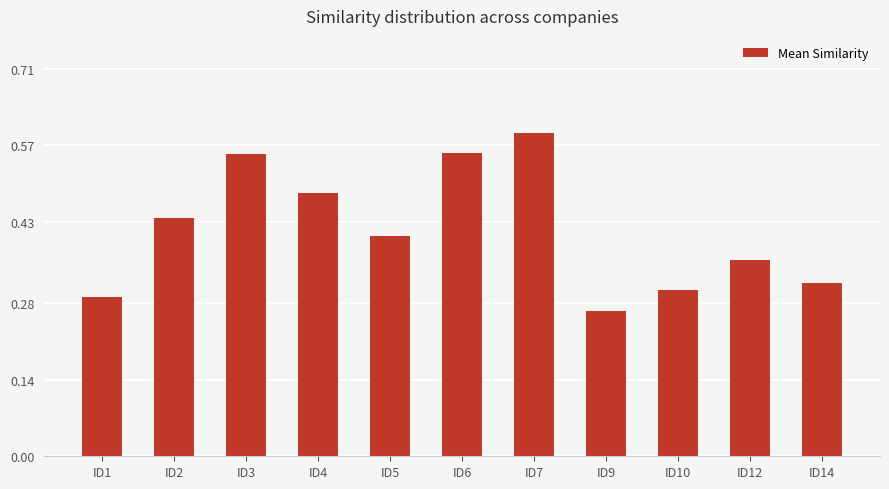

True or false: the data shows 0.6 at ID6.

True